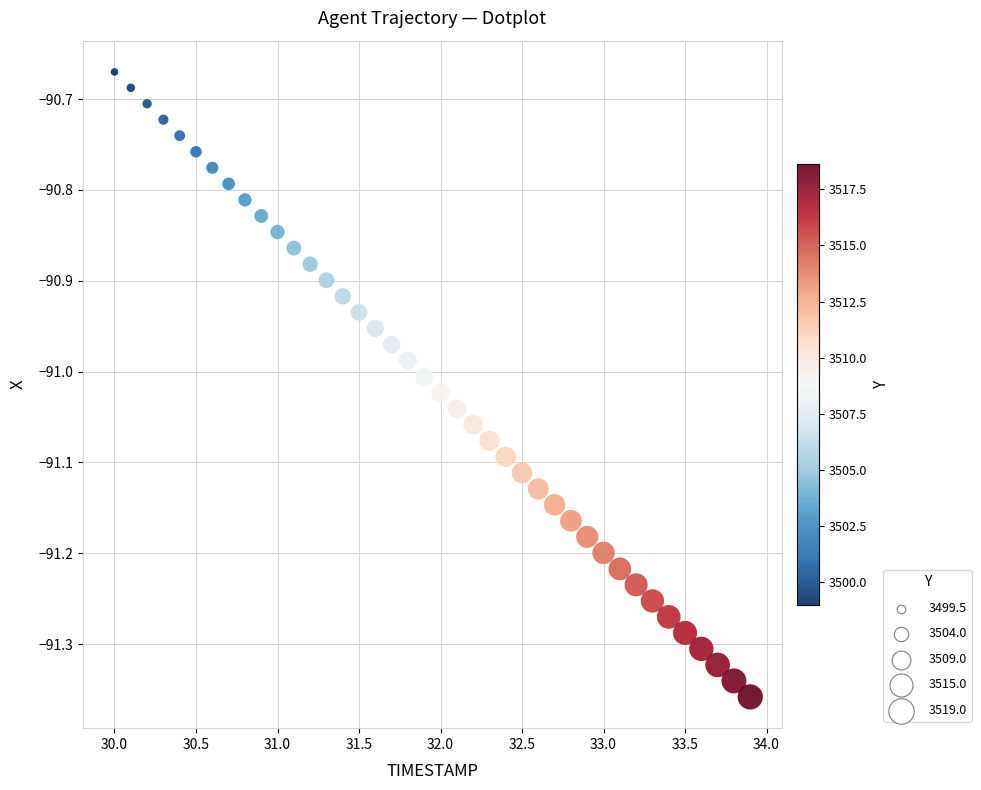

What is the range of X values (max minus min)?

3.9